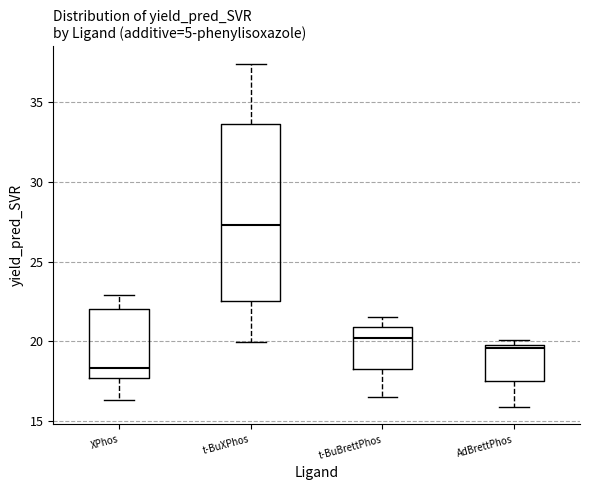

Where does the upper whisker of the box for t-BuXPhos end on the y-axis? The values are not printed on the chart, so give them approximately, as read against the axis.

37.5